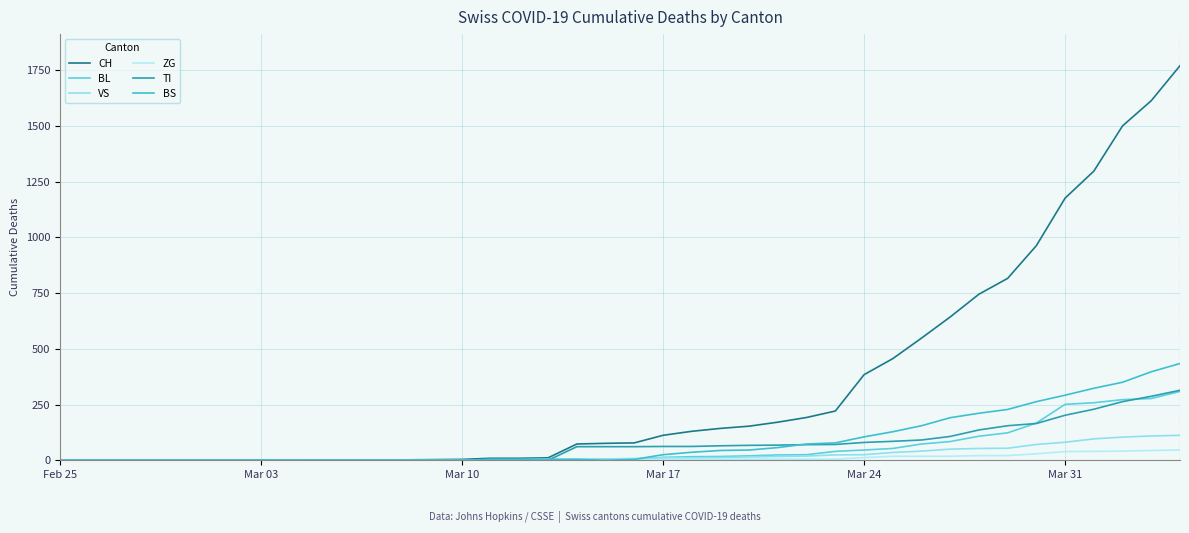

How many lines are shown in the chart?

6